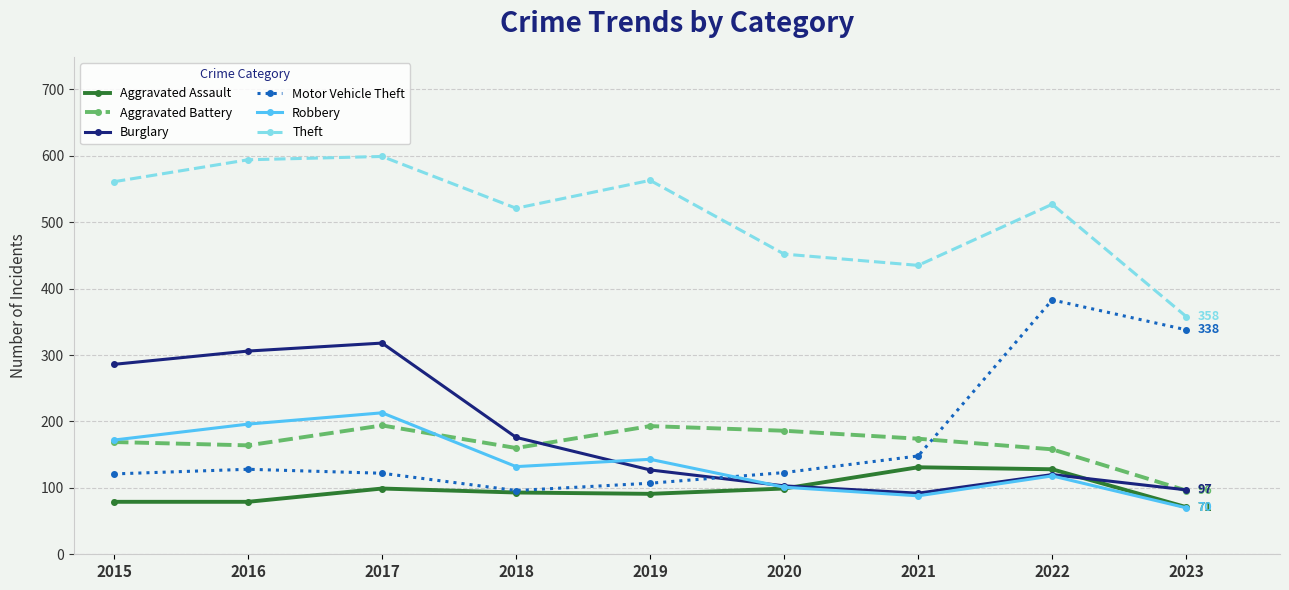

True or false: Burglary has more than 2 interior local peaks.

False